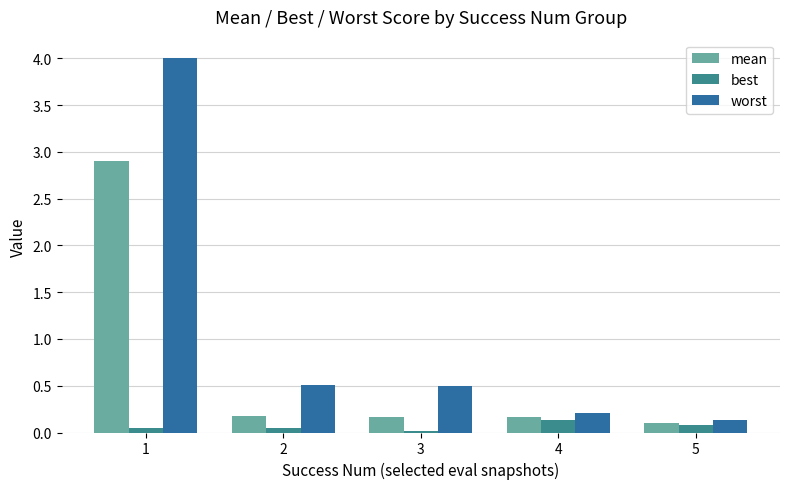

The value of mean at 2 is 0.2. True or false?

True